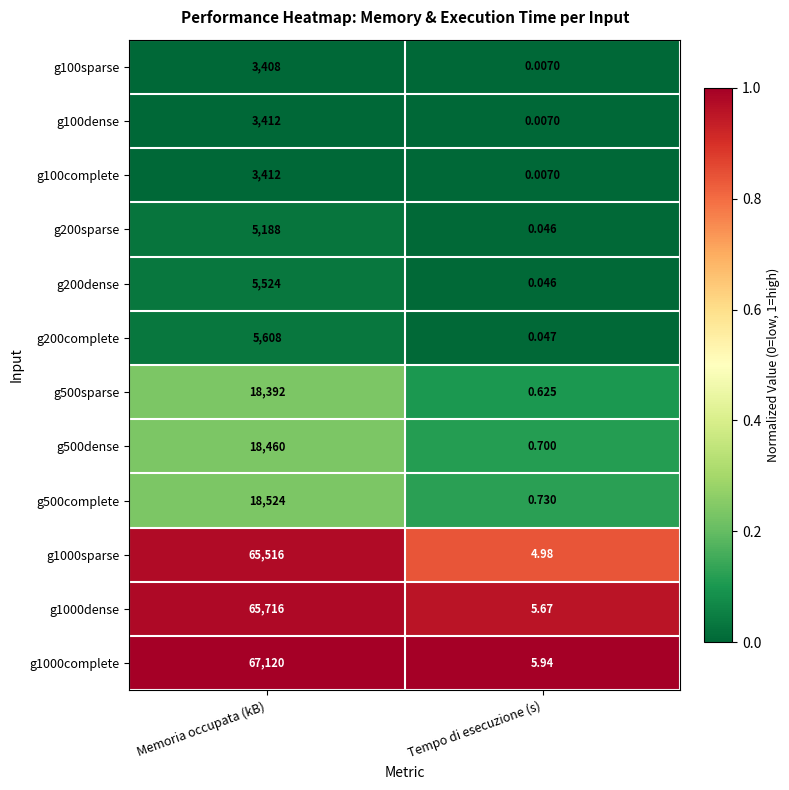

Where is g100complete nearest to the value 1706?

Tempo di esecuzione (s)